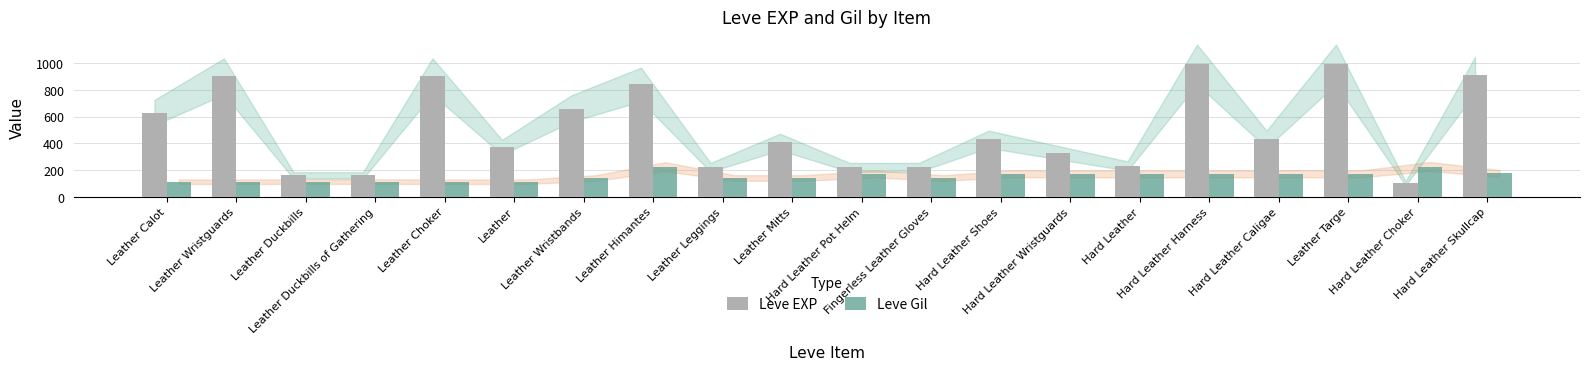

At which label does Leve EXP reach its minimum?

Hard Leather Choker